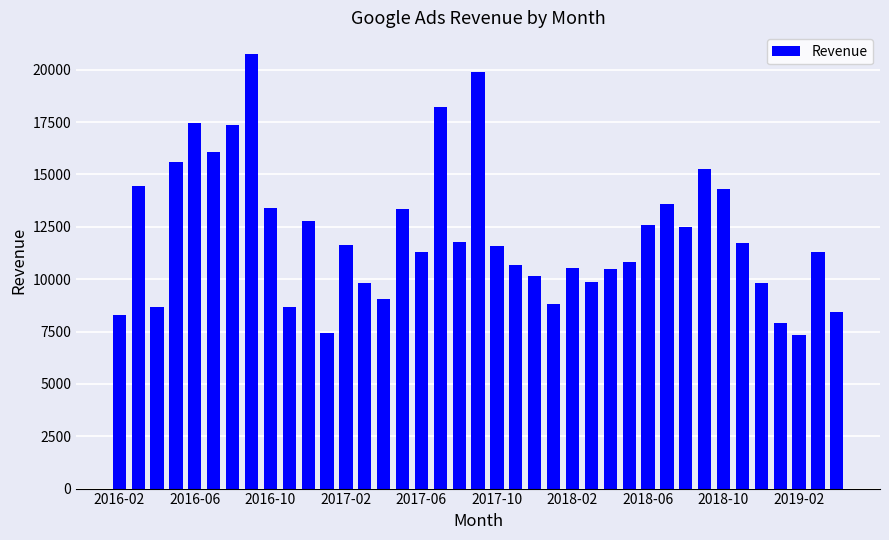

What is the difference between the maximum and minimum values?

13393.1